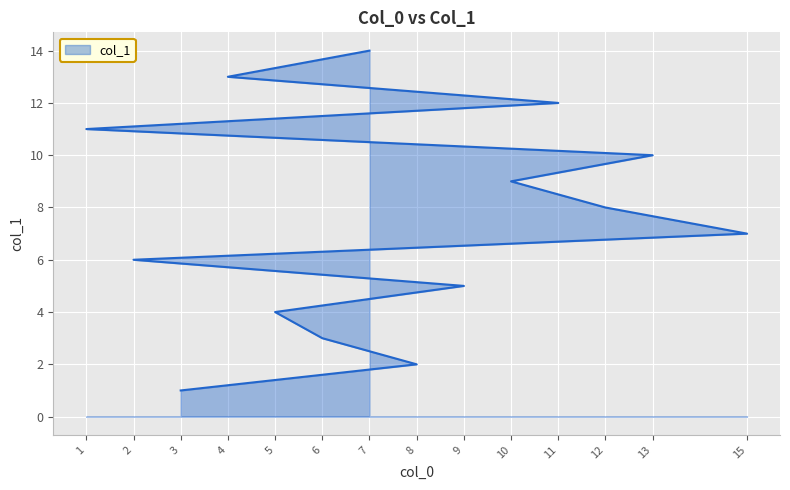

What is the ratio of the value at 5 to the value at 8?

2.0